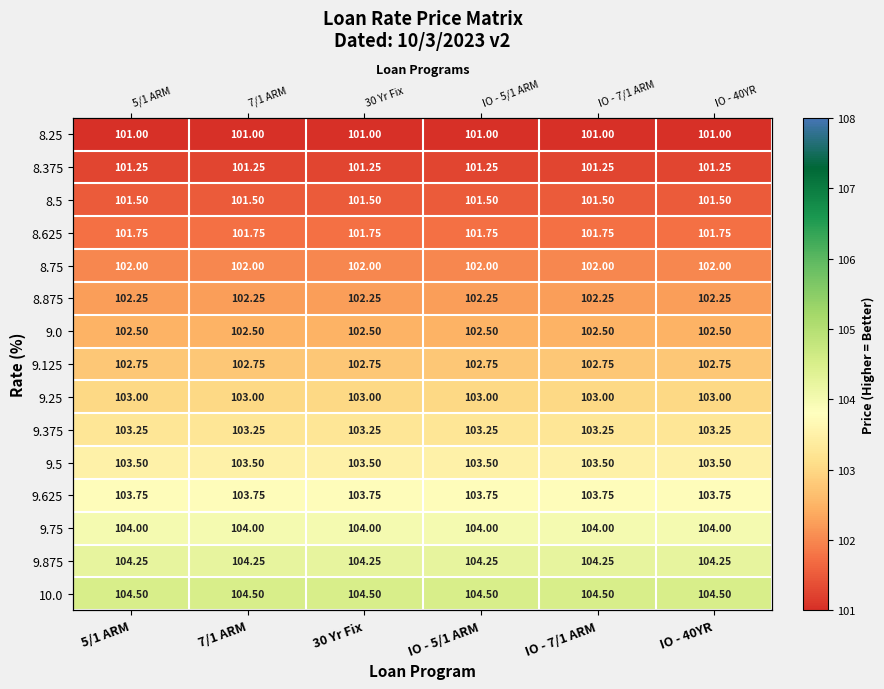

True or false: 9.125 has a value of 102.8 at 30 Yr Fix.

True